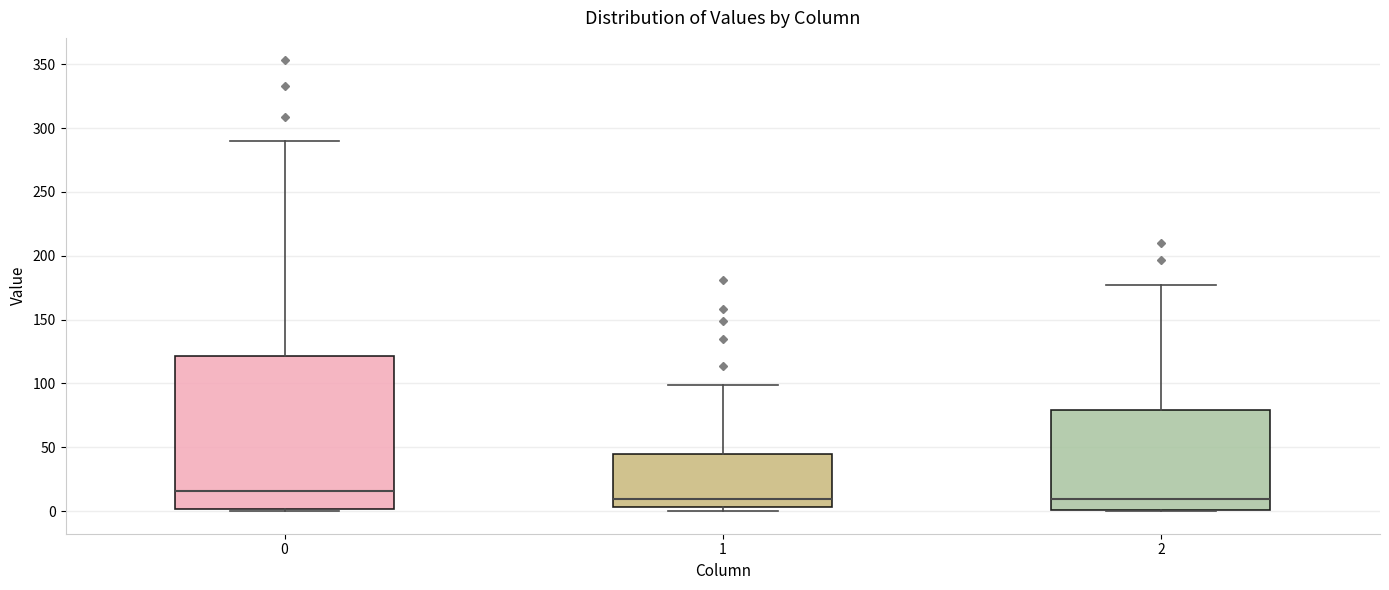

Which box has the highest median line?

0